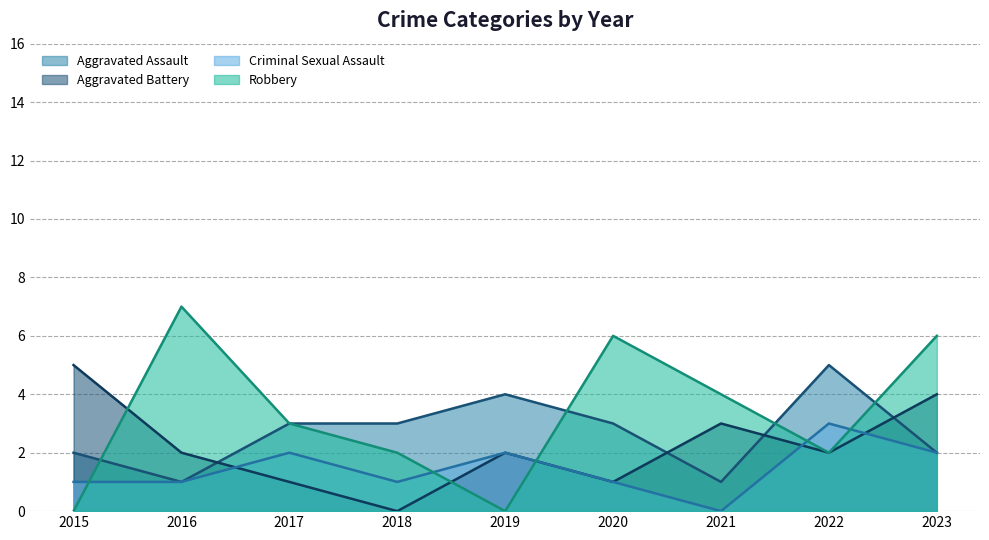

At which category does Aggravated Battery reach its first local valley?

2018